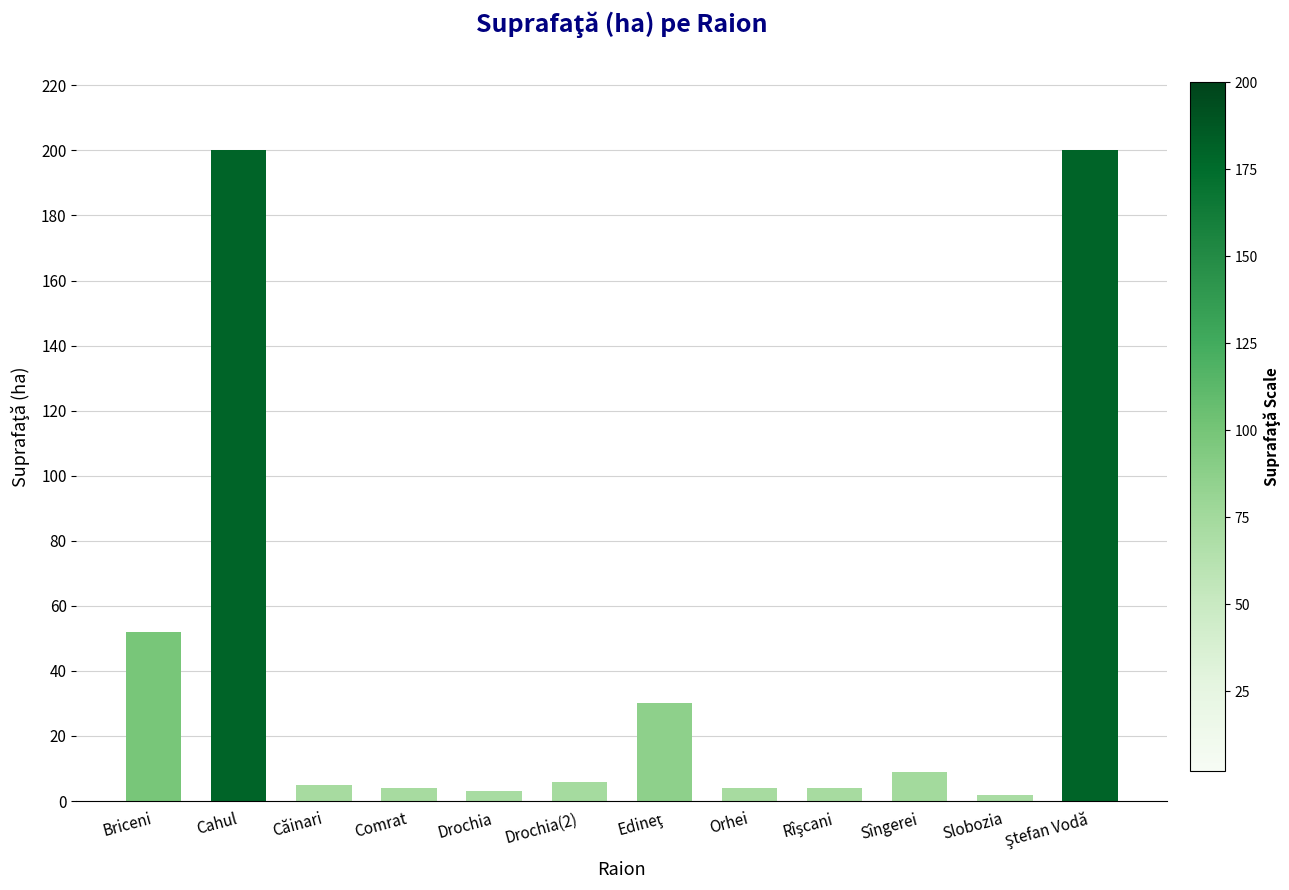

What is the average value?

43